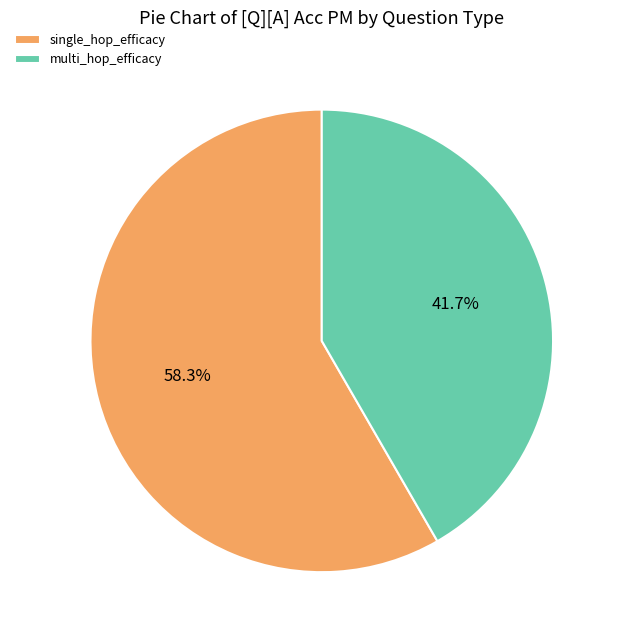

Which has a higher value, single_hop_efficacy or multi_hop_efficacy?

single_hop_efficacy